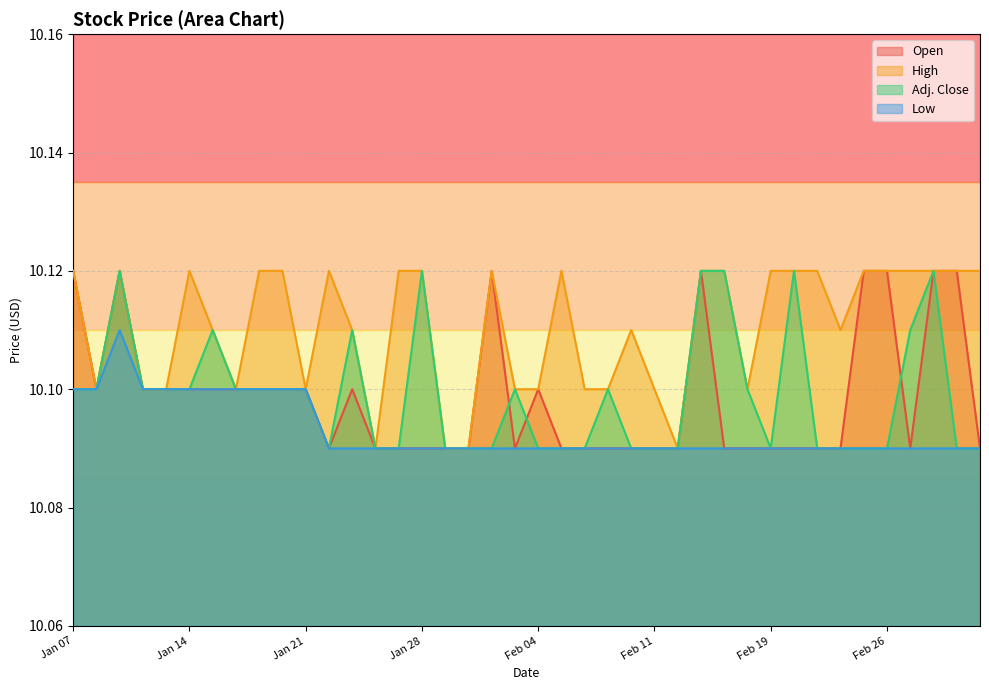

Which series has the largest total across all categories?

High